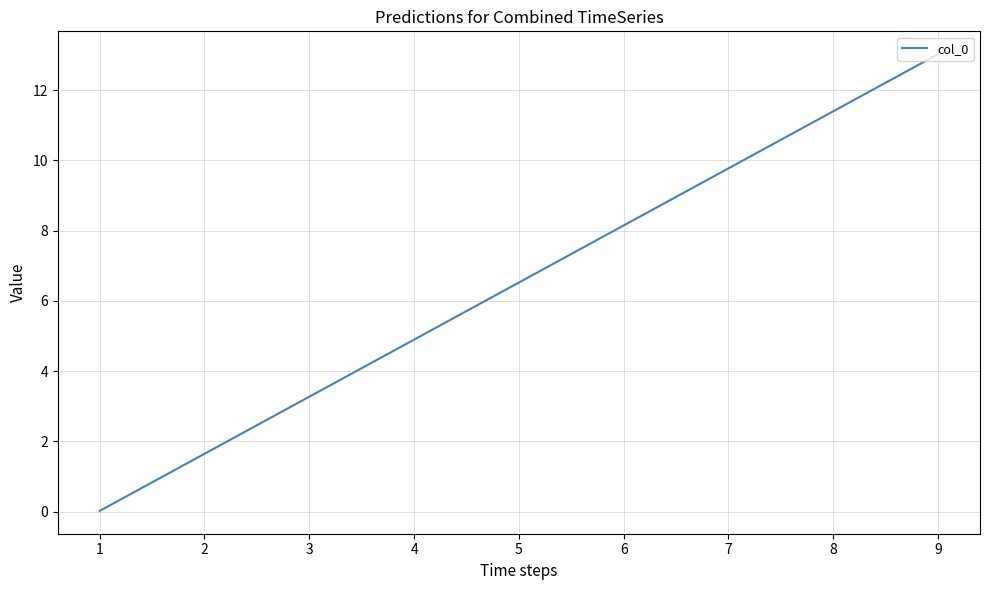

Rank the categories by value from lowest to highest.

1, 2, 3, 4, 5, 6, 7, 8, 9